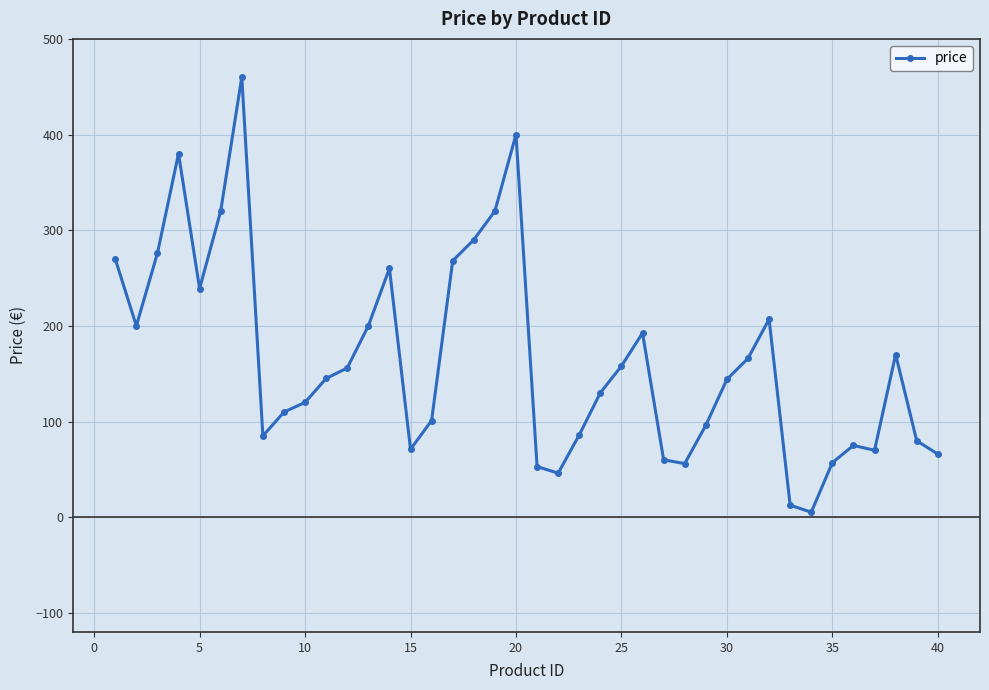

What is the greatest value displayed?

460.0